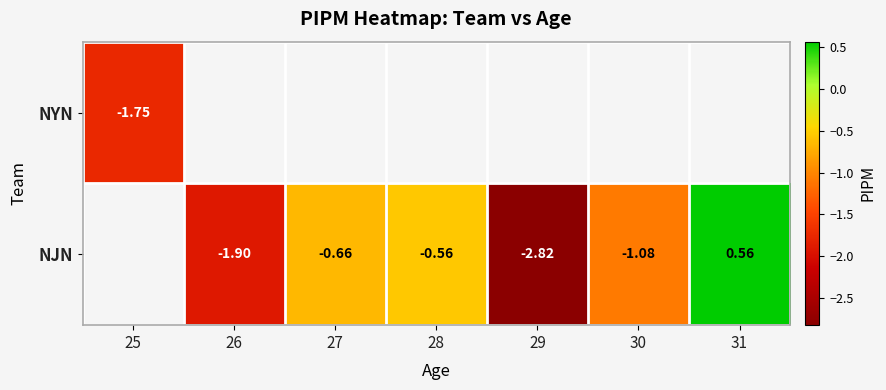

Which series changed the most between 28 and 31?

NJN